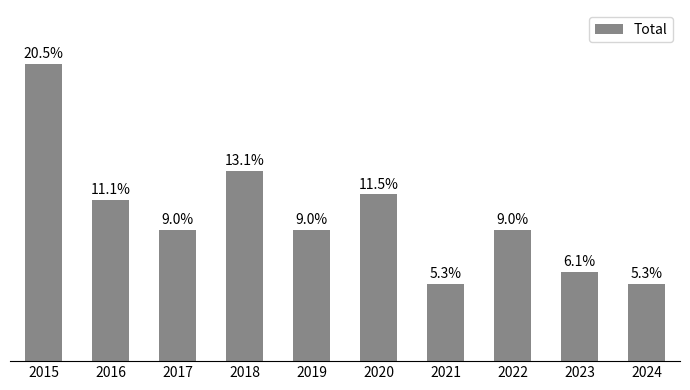

Does the chart contain any negative values?

No